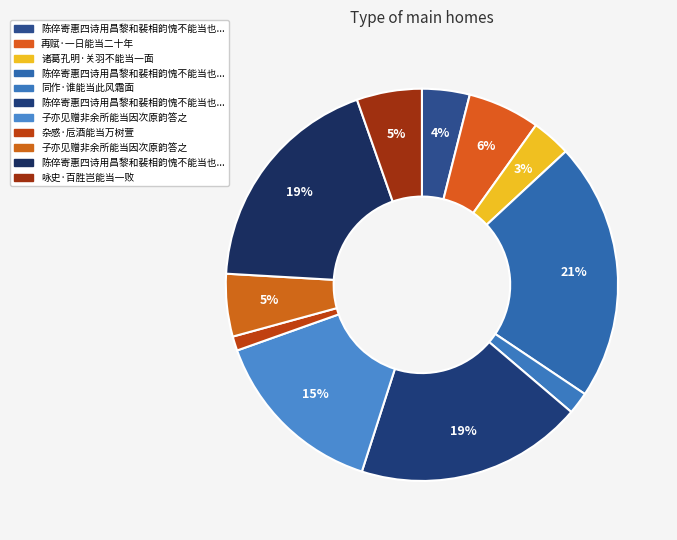

To the nearest percent, what is the difference between the largest and smallest slice percentages?

20%